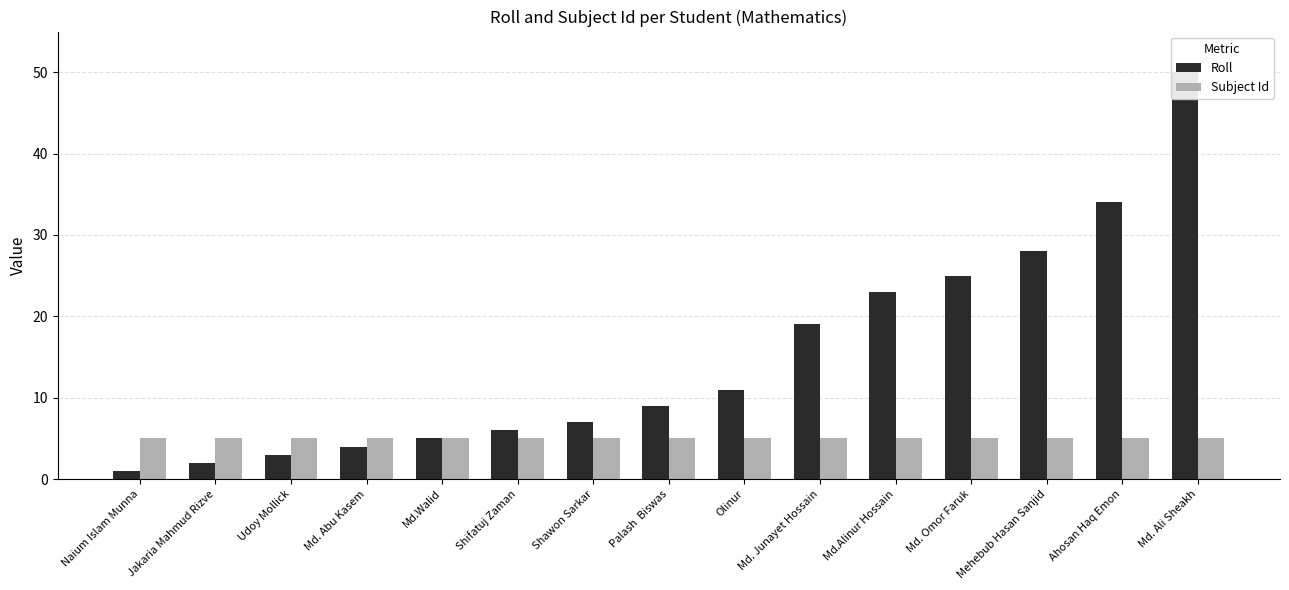

List the series in order of their peak value, lowest first.

Subject Id, Roll